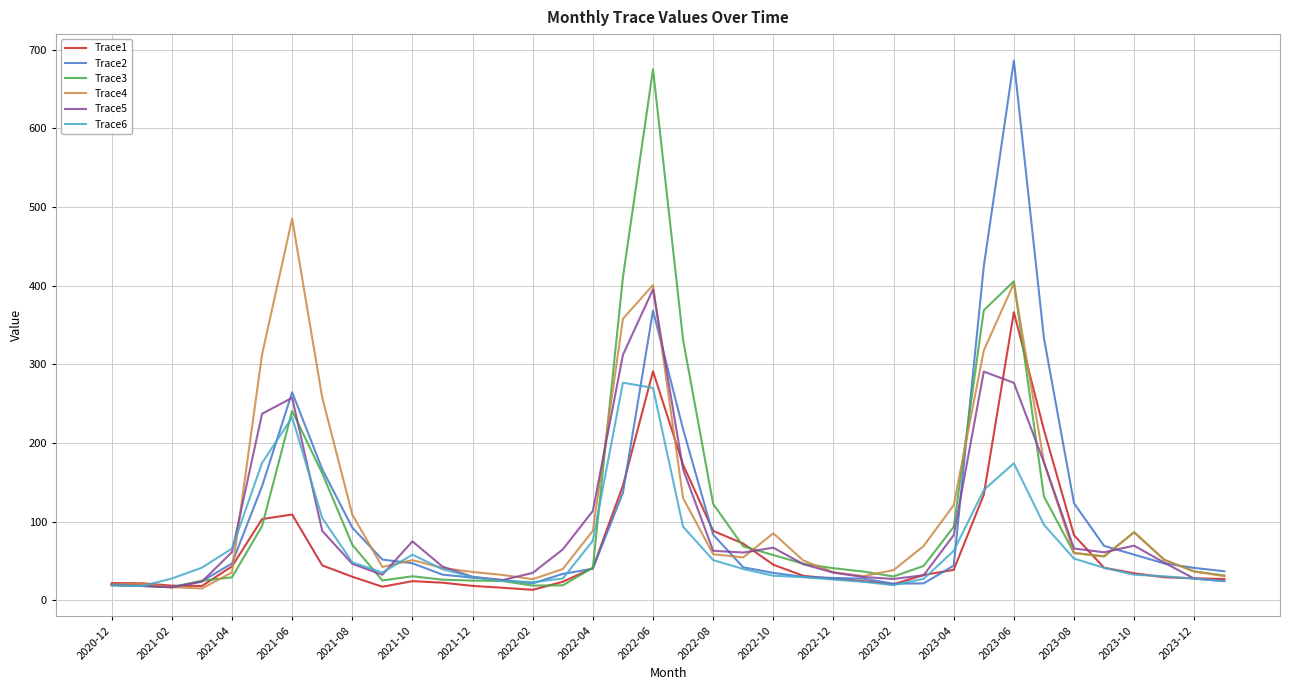

Does the chart have visible grid lines?

Yes